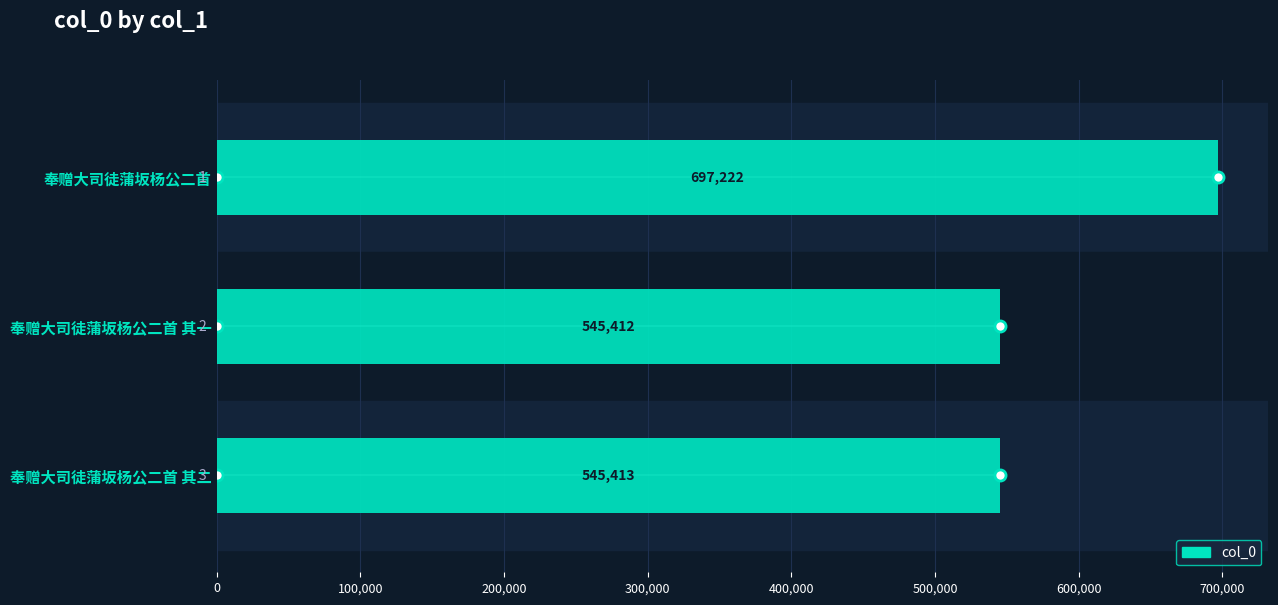

What is the difference between the maximum and minimum values?

151810